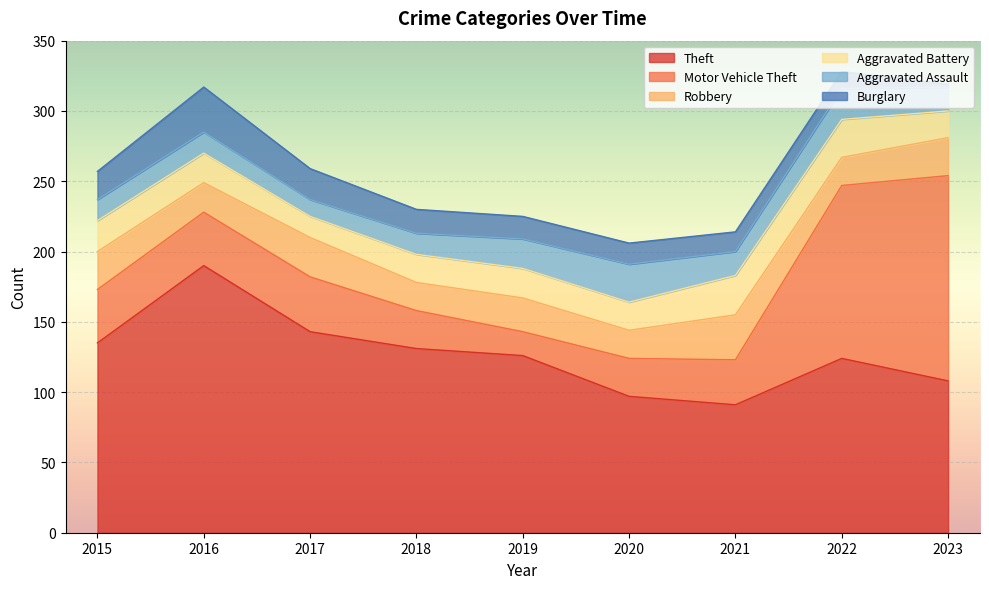

Reading right to left, what are all the values shown in this chart?

Theft: 2023=108	2022=124	2021=91	2020=97	2019=126	2018=131	2017=143	2016=190	2015=135
Motor Vehicle Theft: 2023=146	2022=123	2021=32	2020=27	2019=17	2018=27	2017=39	2016=38	2015=38
Robbery: 2023=27	2022=20	2021=32	2020=20	2019=24	2018=20	2017=28	2016=21	2015=27
Aggravated Battery: 2023=19	2022=27	2021=28	2020=20	2019=21	2018=20	2017=15	2016=21	2015=22
Aggravated Assault: 2023=17	2022=22	2021=17	2020=27	2019=21	2018=15	2017=12	2016=15	2015=15
Burglary: 2023=2	2022=12	2021=14	2020=15	2019=16	2018=17	2017=22	2016=32	2015=20